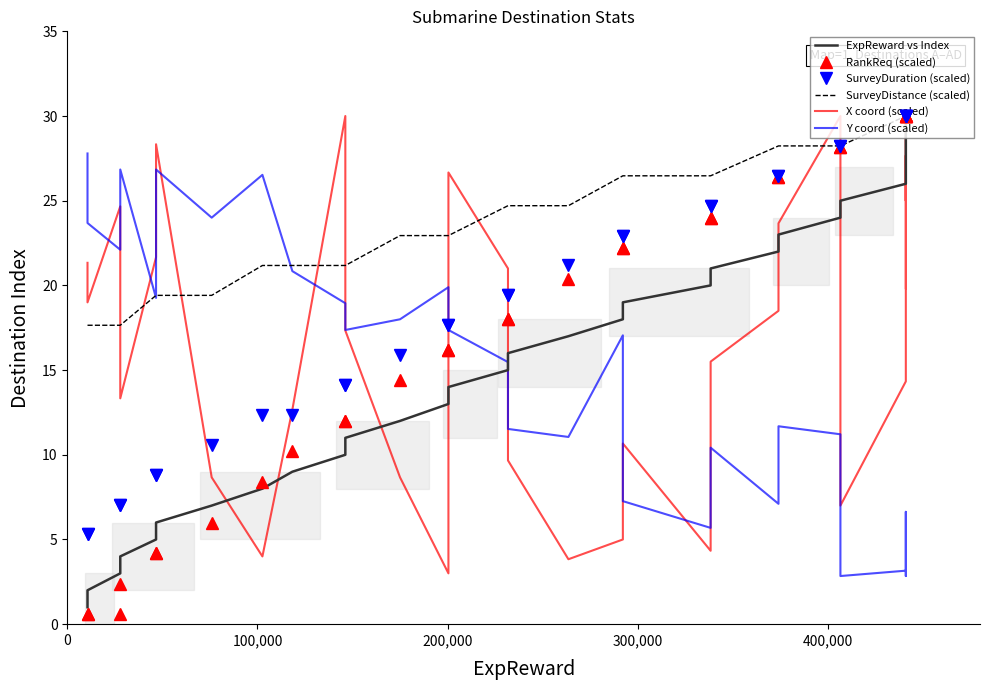

Reading right to left, list all the values displayed in this chart.

ExpReward vs Index: 30.0	29.0	28.0	27.0	26.0	25.0	24.0	23.0	22.0	21.0	20.0	19.0	18.0	17.0	16.0	15.0	14.0	13.0	12.0	11.0	10.0	9.0	8.0	7.0	6.0	5.0	4.0	3.0	2.0	1.0
RankReq (scaled): 30.0	30.0	30.0	30.0	30.0	28.2	28.2	26.4	26.4	24.0	24.0	22.2	22.2	20.4	18.0	18.0	16.2	16.2	14.4	12.0	12.0	10.2	8.4	6.0	4.2	4.2	2.4	0.6	0.6	0.6
SurveyDuration (scaled): 30.0	30.0	30.0	30.0	30.0	28.2	28.2	26.5	26.5	24.7	24.7	22.9	22.9	21.2	19.4	19.4	17.6	17.6	15.9	14.1	14.1	12.4	12.4	10.6	8.8	8.8	7.1	7.1	5.3	5.3
SurveyDistance (scaled): 30.0	30.0	30.0	30.0	30.0	28.2	28.2	28.2	28.2	26.5	26.5	26.5	26.5	24.7	24.7	24.7	22.9	22.9	22.9	21.2	21.2	21.2	21.2	19.4	19.4	19.4	17.6	17.6	17.6	17.6
X coord (scaled): 19.8	29.8	25.0	27.7	14.3	7.0	30.0	23.7	18.5	15.5	4.3	10.7	5.0	3.8	9.7	21.0	26.7	3.0	8.7	17.3	30.0	12.7	4.0	8.7	28.3	21.7	13.3	24.7	19.0	21.3
Y coord (scaled): 3.2	3.2	2.8	6.6	3.2	2.8	11.2	11.7	7.1	10.4	5.7	7.3	17.1	11.1	11.5	15.5	17.4	19.9	18.0	17.4	18.9	20.8	26.5	24.0	26.8	19.3	26.8	22.1	23.7	27.8